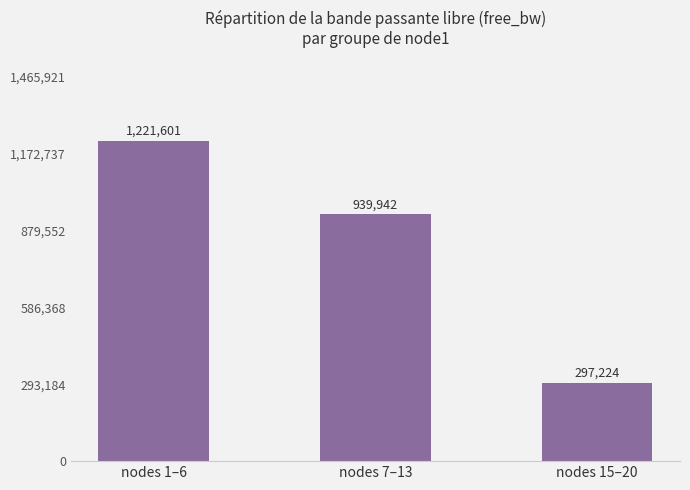

Rank the categories by value from highest to lowest.

nodes 1–6, nodes 7–13, nodes 15–20